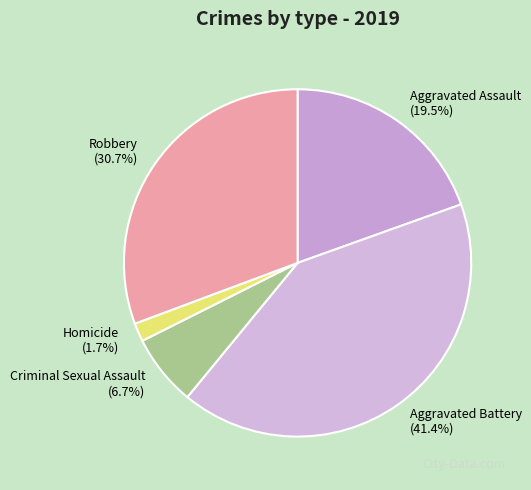

What is the smallest slice in the pie chart?

Homicide